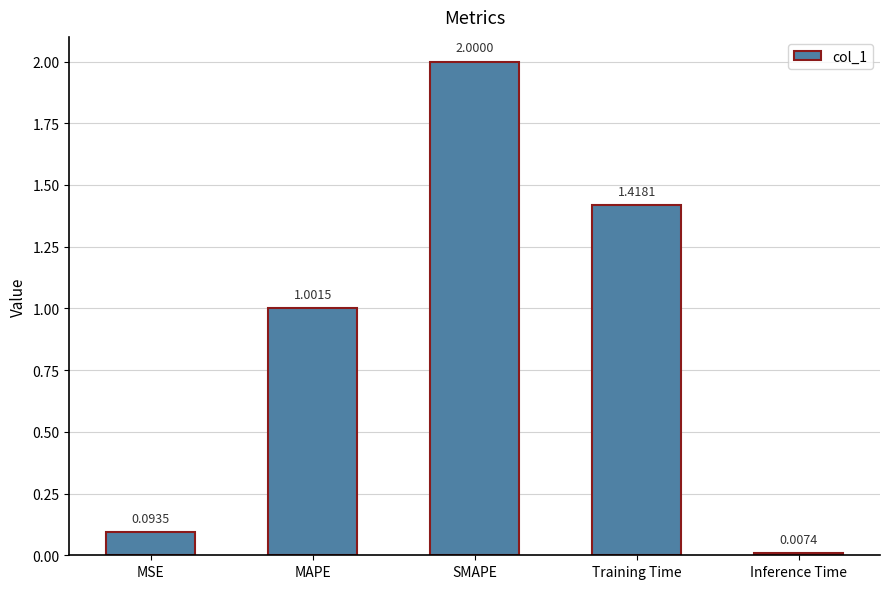

Between MSE and Inference Time, which is larger?

MSE